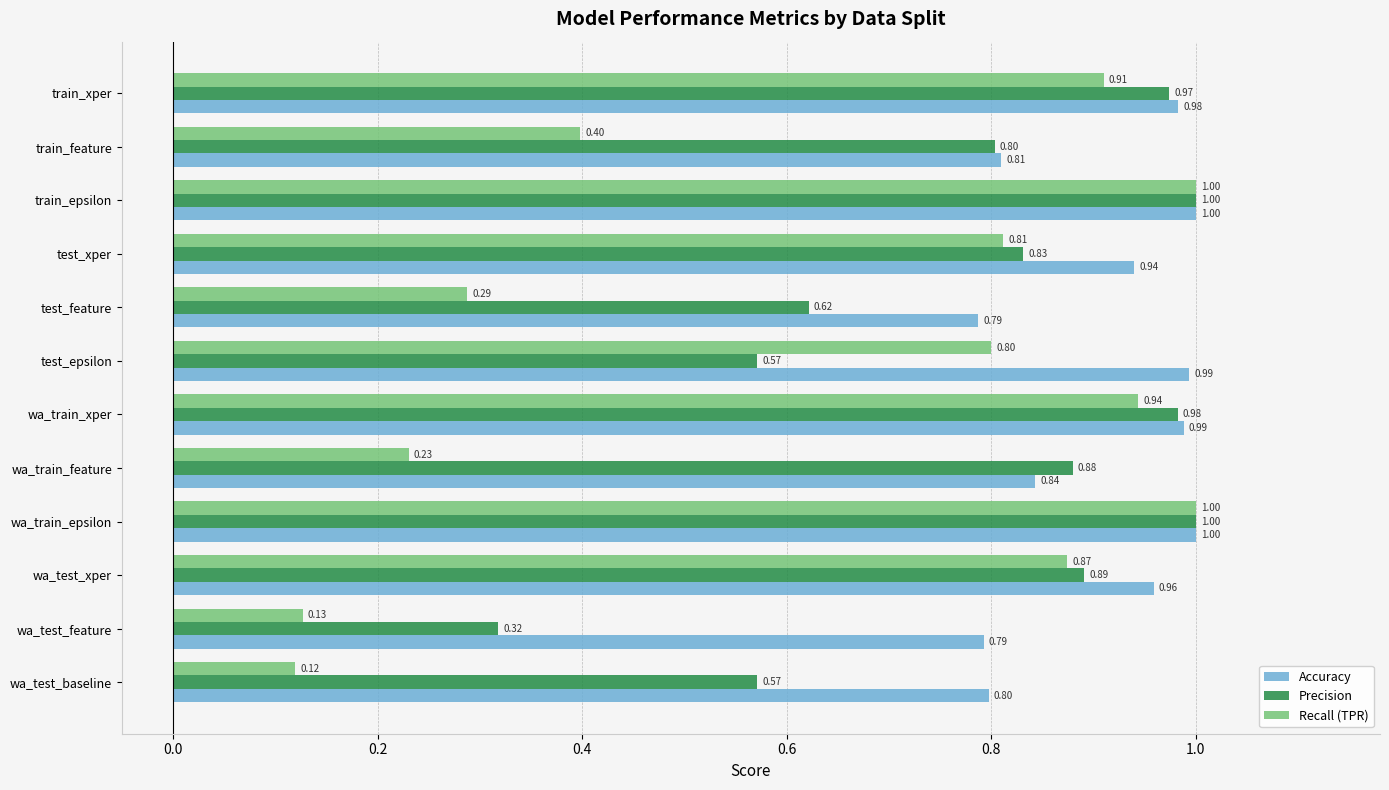

Where is Precision nearest to the value 0?

wa_test_feature